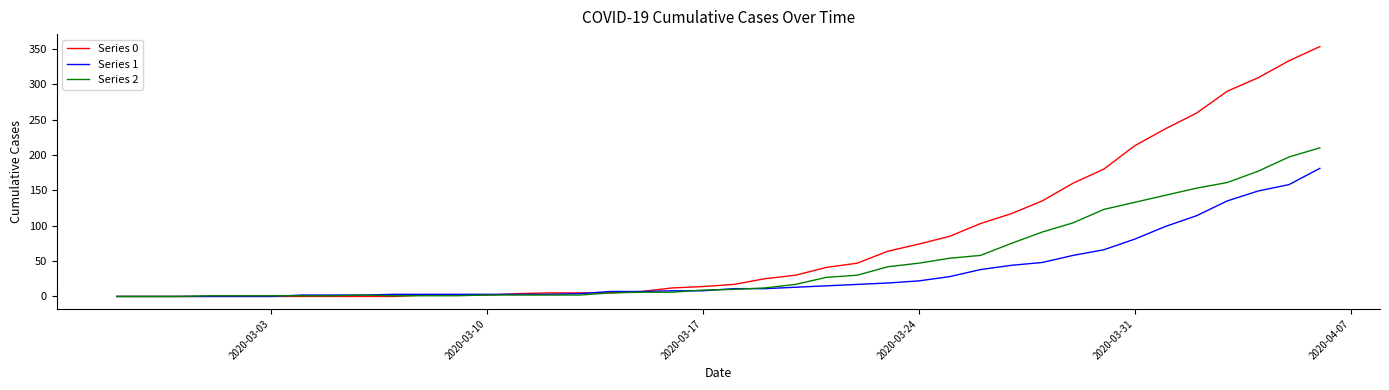

What is the greatest value displayed?

353